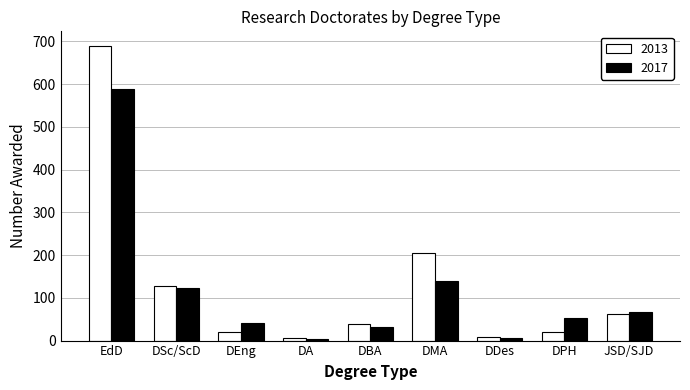

What is the highest value of the 2013 series?

689